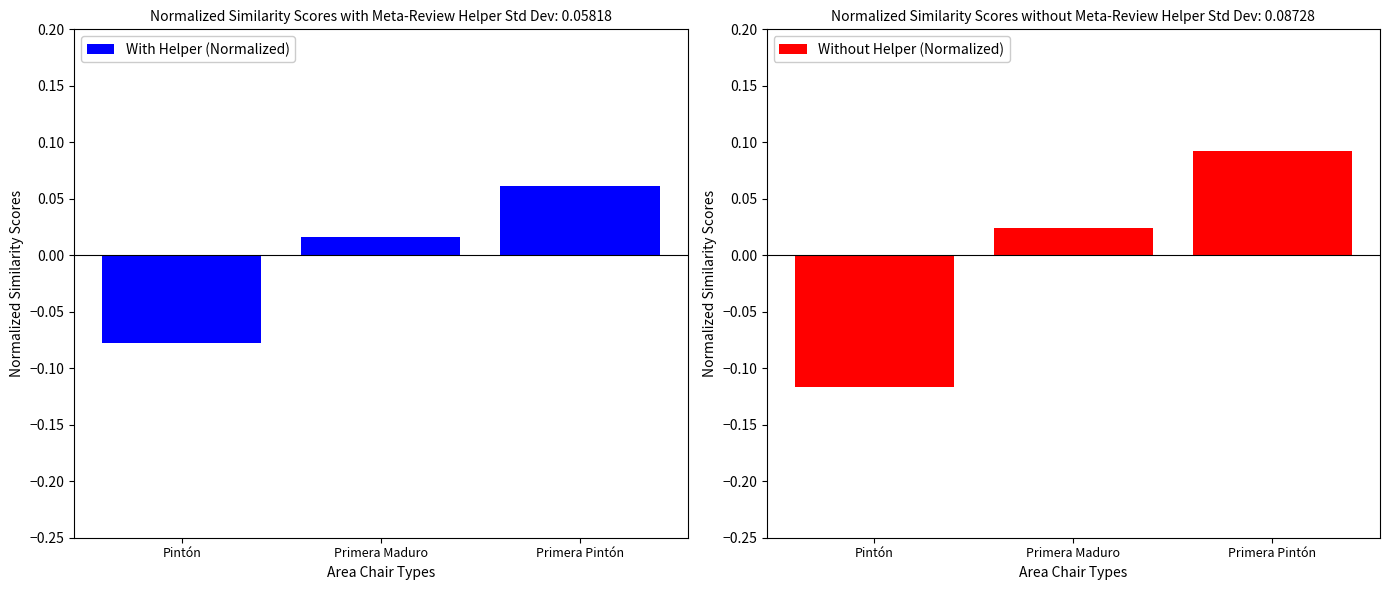

At Primera Maduro, list the series in order from smallest to largest.

With Helper (Normalized), Without Helper (Normalized)